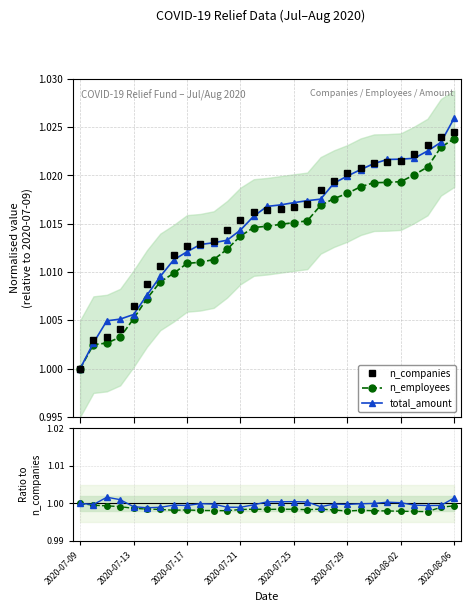

True or false: n_employees / n_companies and n_employees intersect in this chart.

False